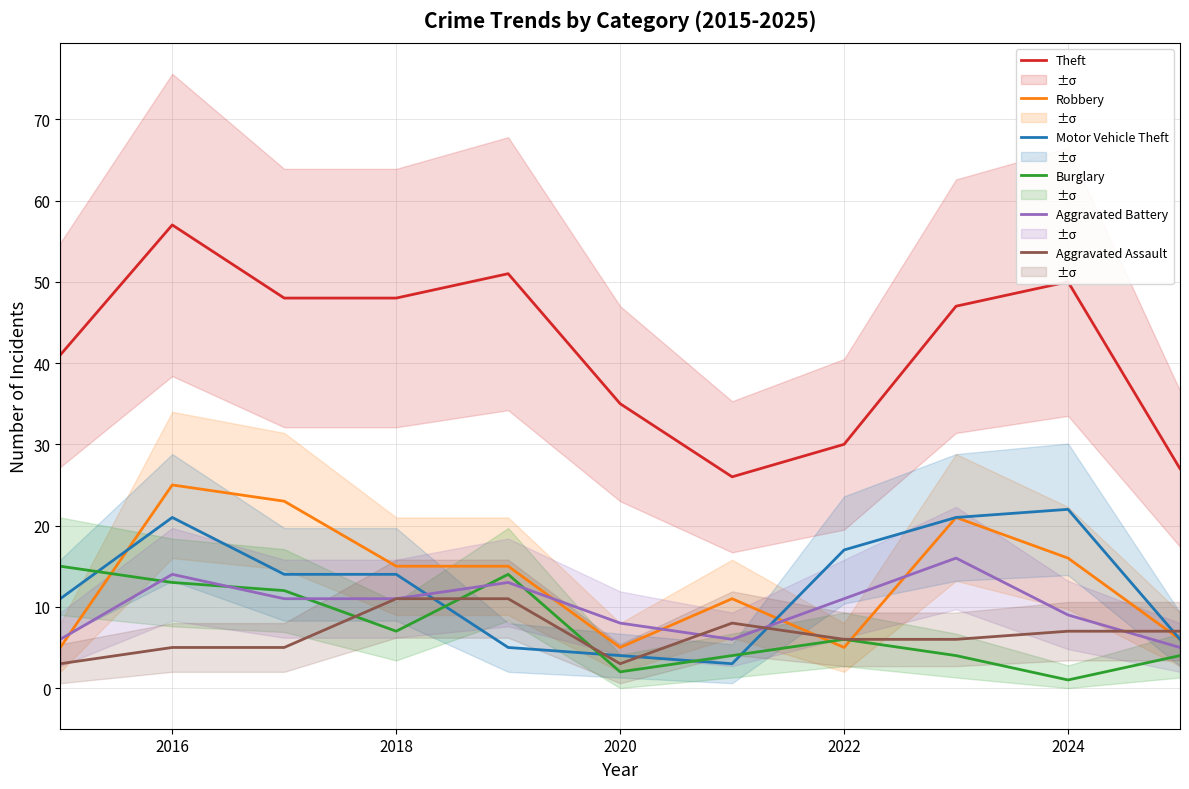

What is the maximum value shown in the chart?

57